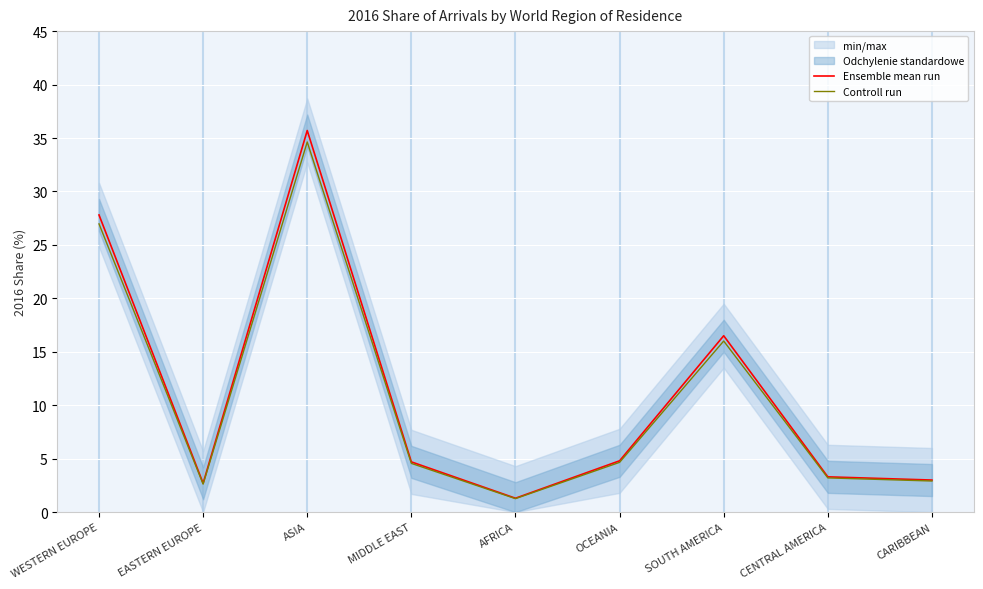

What is the difference between the maximum and second lowest values in the Ensemble mean run series?

33.0